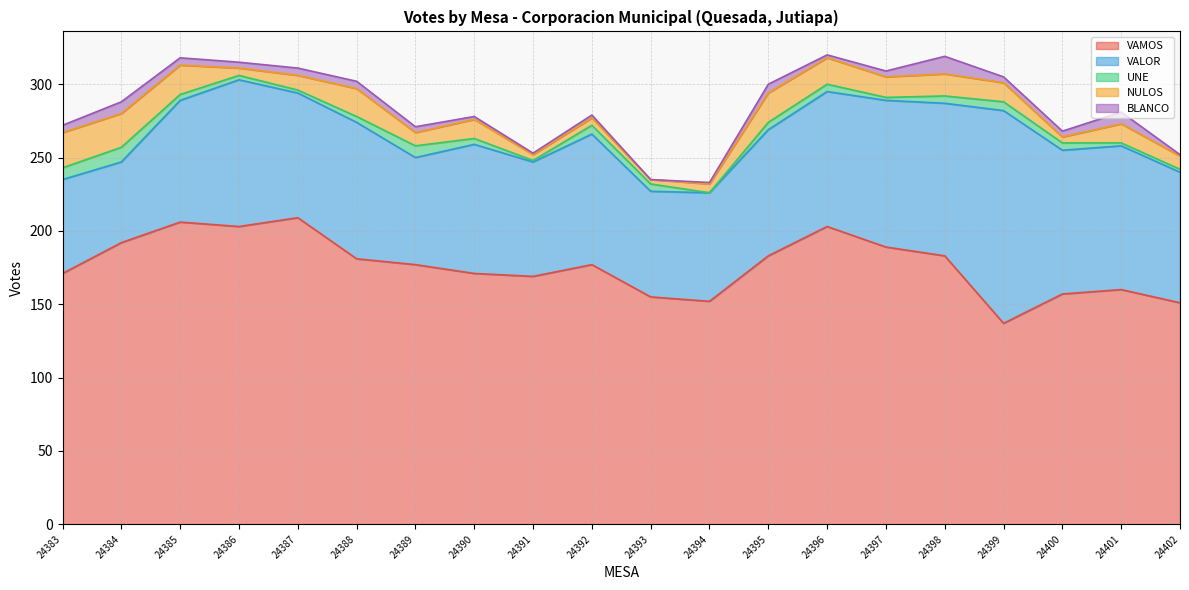

What is the average value of the UNE series?

4